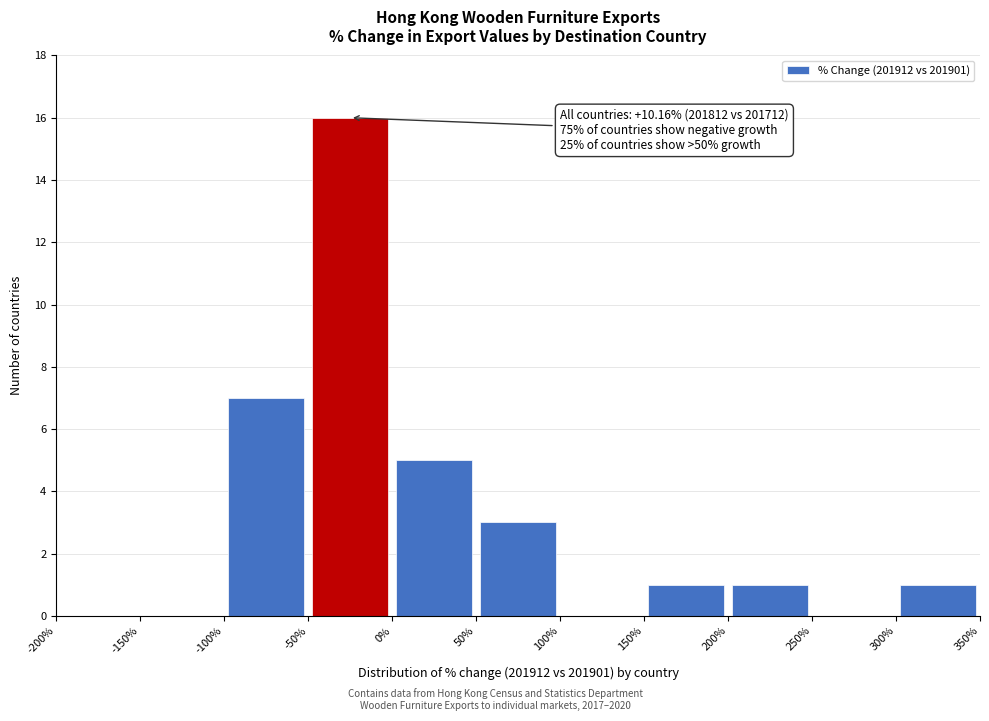

Which range on the x-axis has the tallest bar?

-50% to 0%